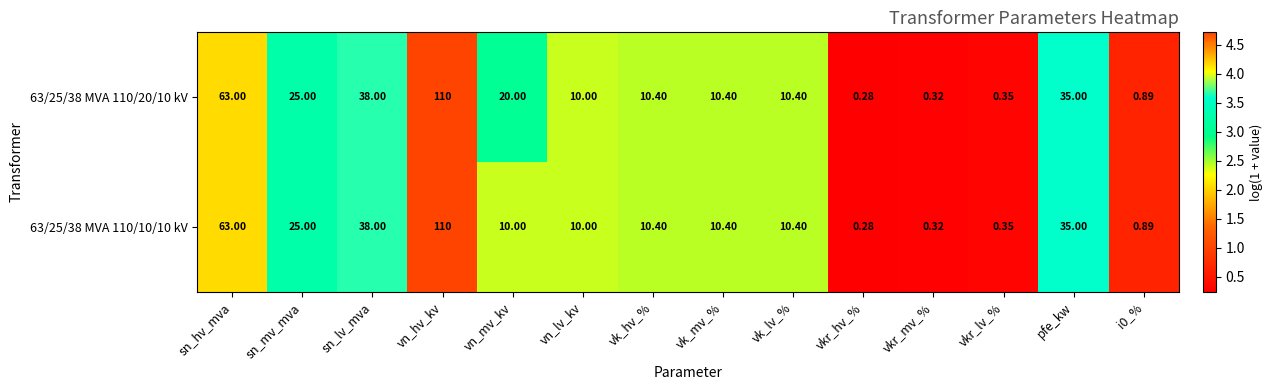

At which label does 63/25/38 MVA 110/10/10 kV reach its peak?

vn_hv_kv